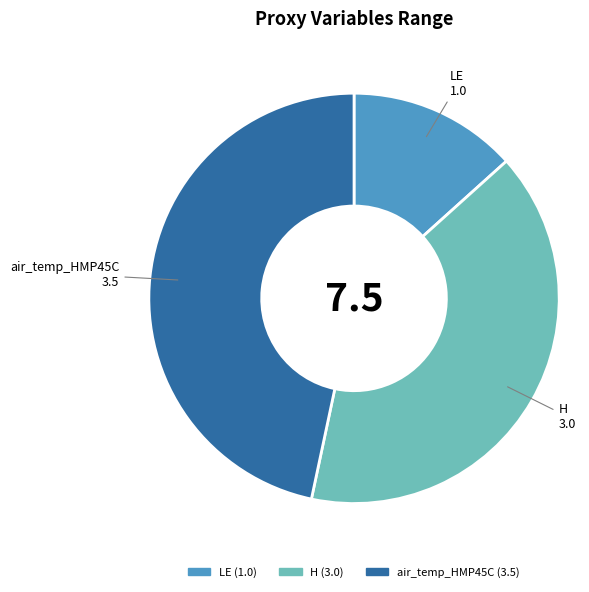

Count the number of slices in the pie.

3